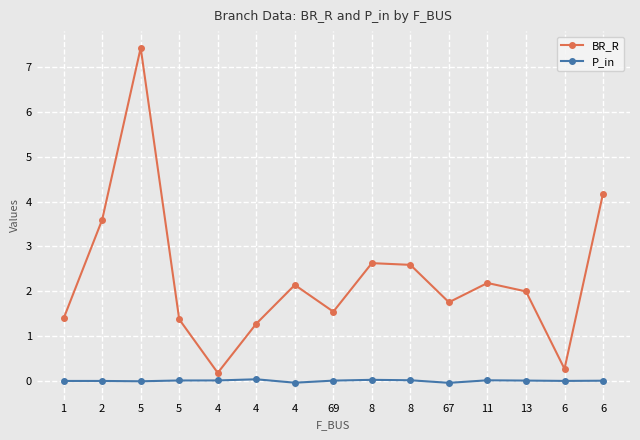

At which category does BR_R reach its first local peak?

5